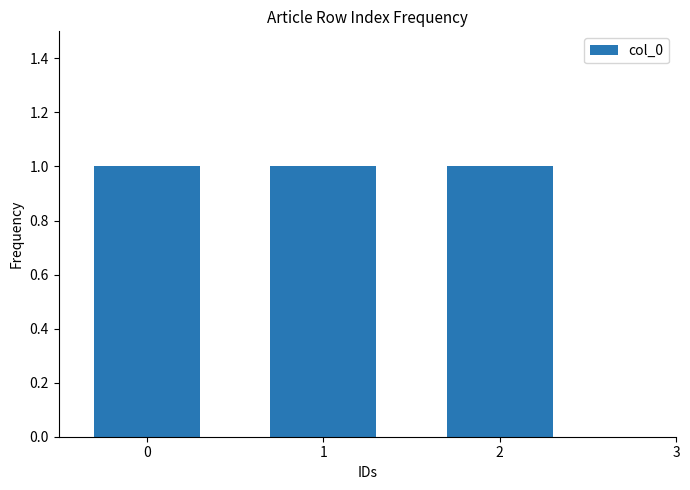

List the labels in order of value, smallest first.

row_0, row_1, row_2